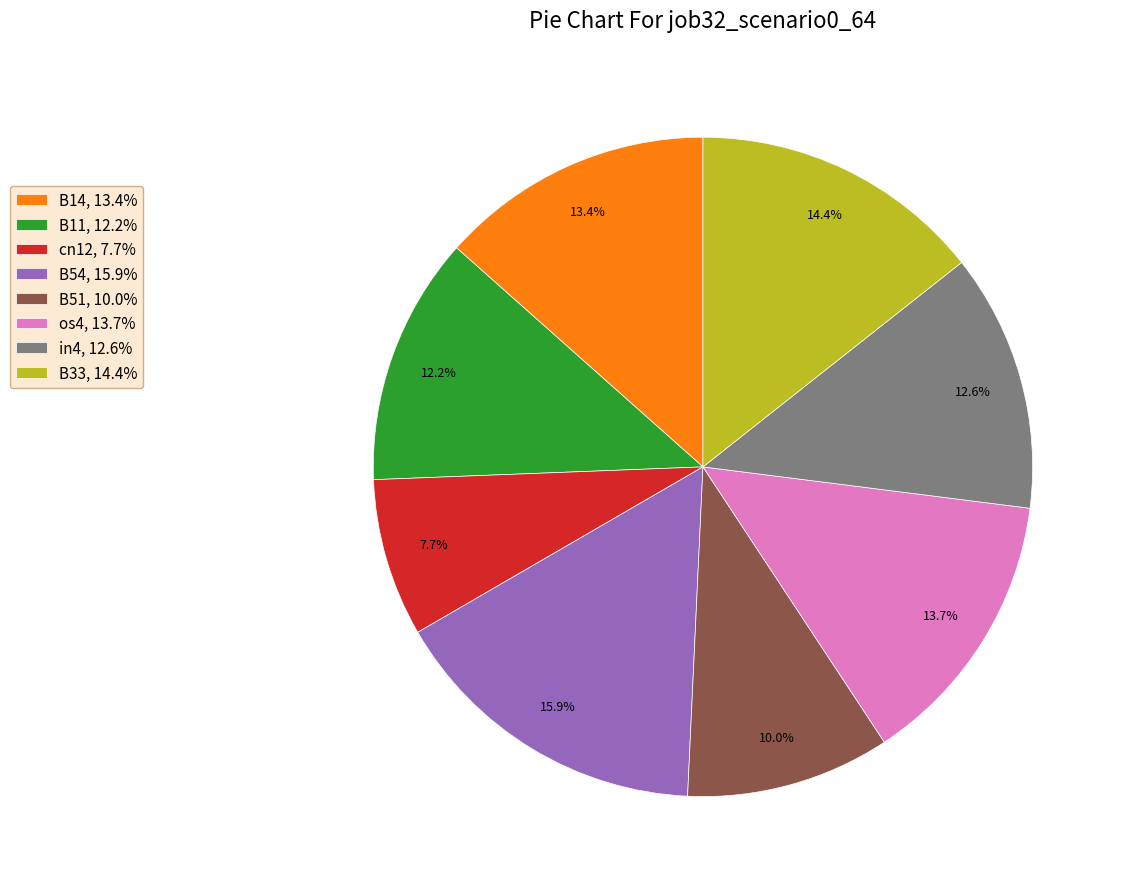

Rank the categories by value from lowest to highest.

cn12, 7.7%, B51, 10.0%, B11, 12.2%, in4, 12.6%, B14, 13.4%, os4, 13.7%, B33, 14.4%, B54, 15.9%